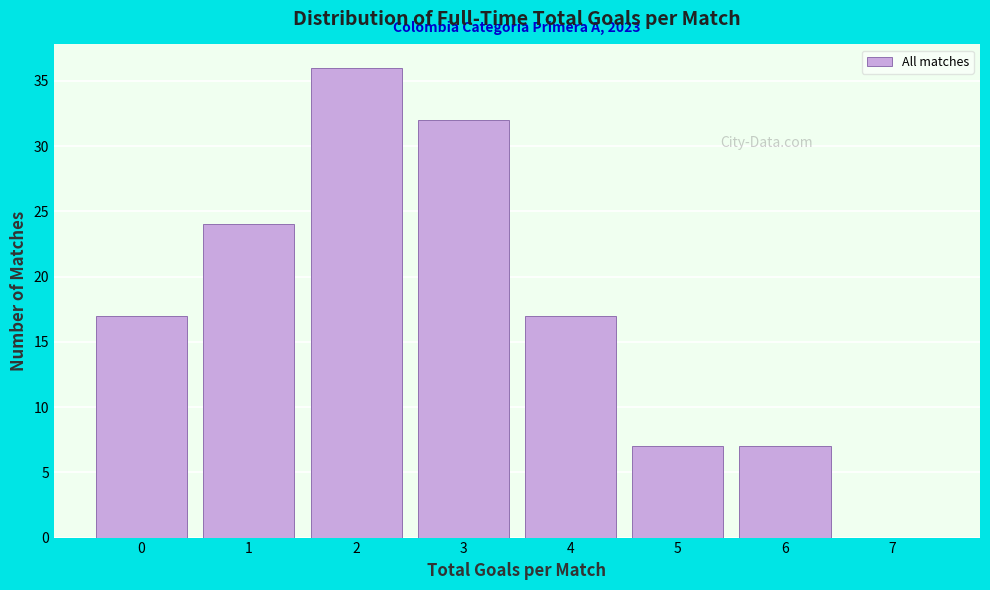

Which range on the x-axis has the tallest bar?

1.5 to 2.5